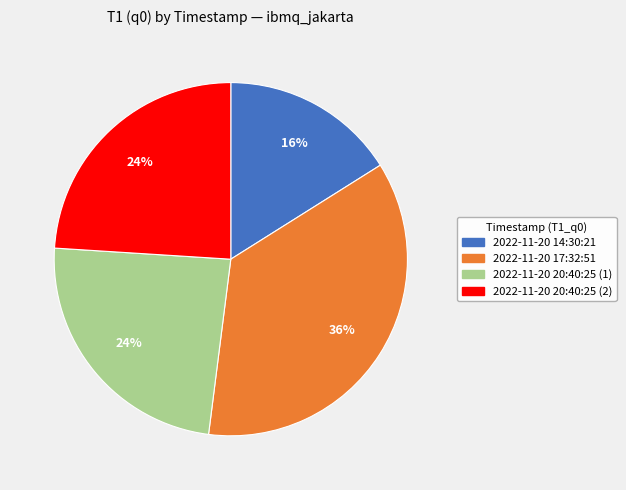

Which category has the biggest portion of the pie?

2022-11-20 17:32:51